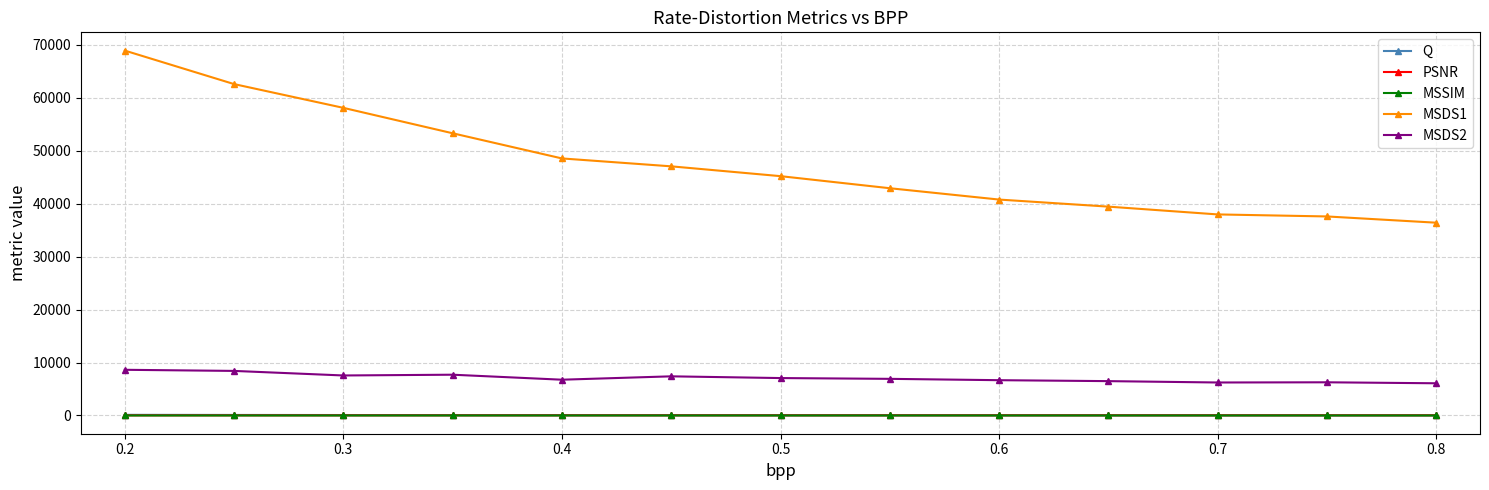

What is the maximum value shown in the chart?

68875.0